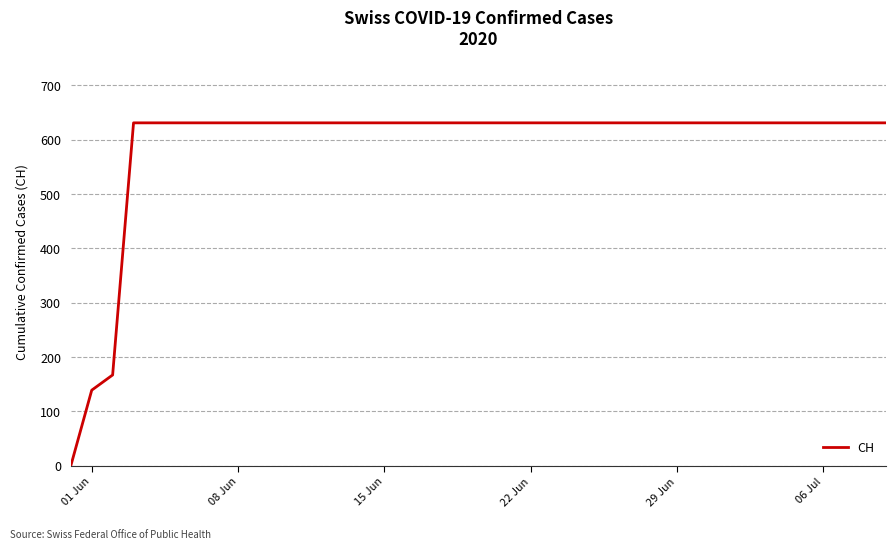

Read the value at 08 Jun.

631